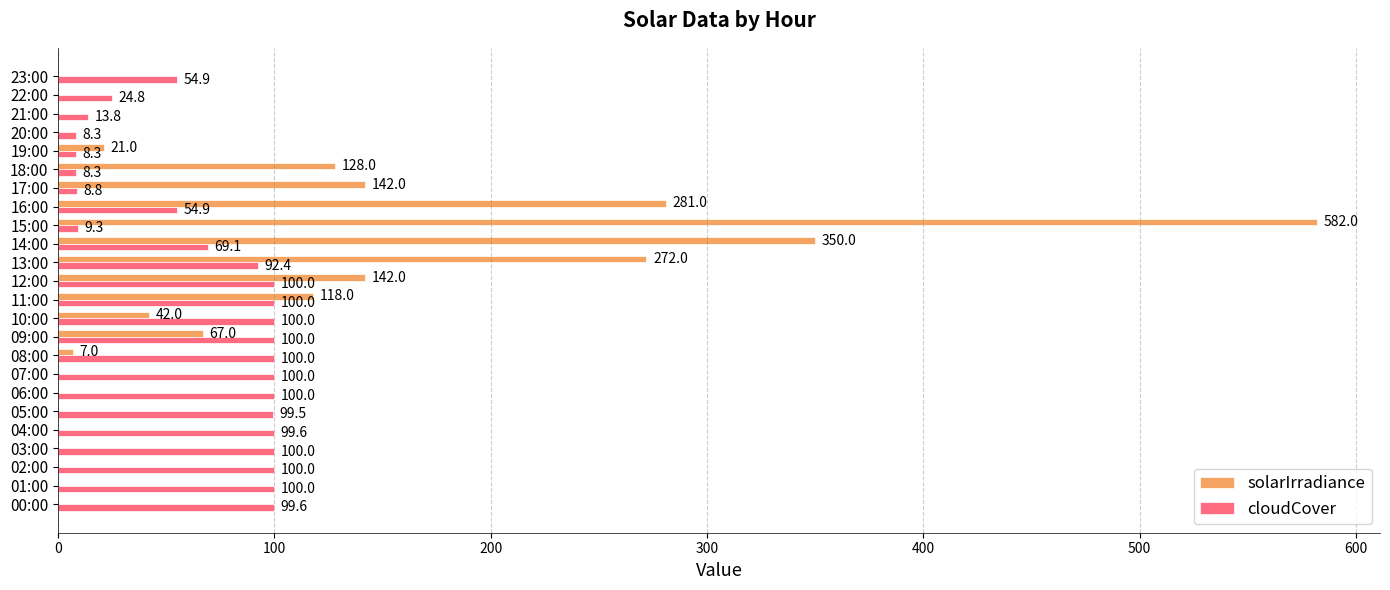

What is the sum of all cloudCover values?

1651.6